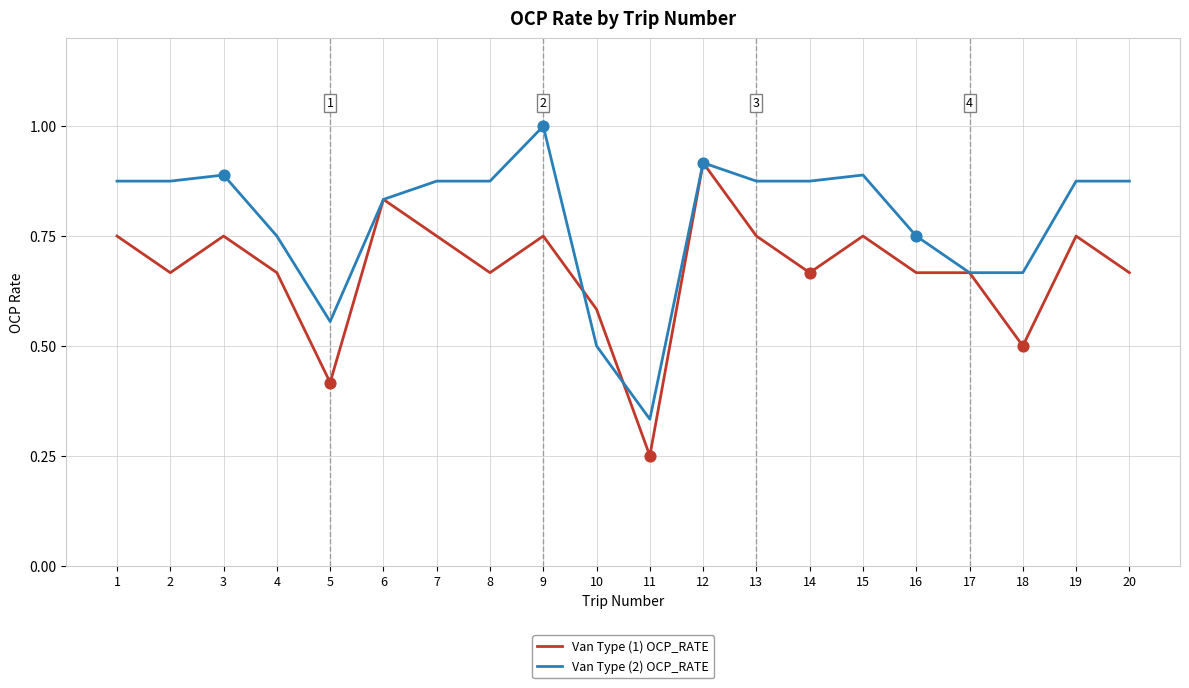

Which series has the largest total across all categories?

Van Type (2) OCP_RATE